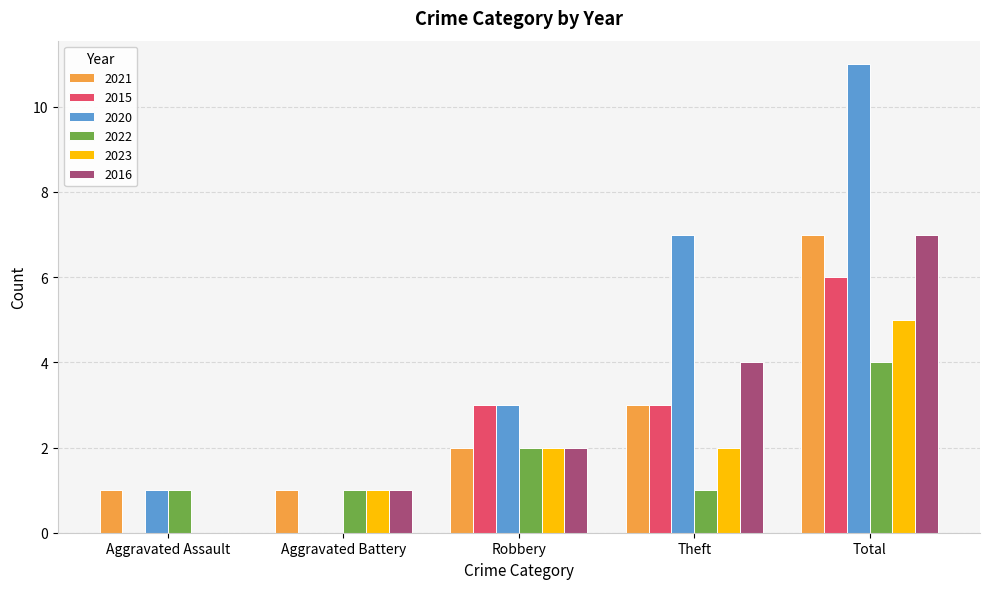

Is it true that 2022 equals 3 at Robbery?

False